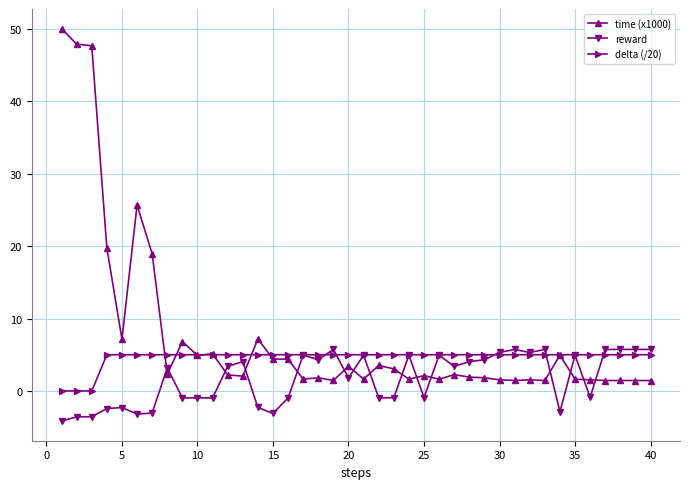

What are all the series names shown in the legend?

time (x1000), reward, delta (/20)